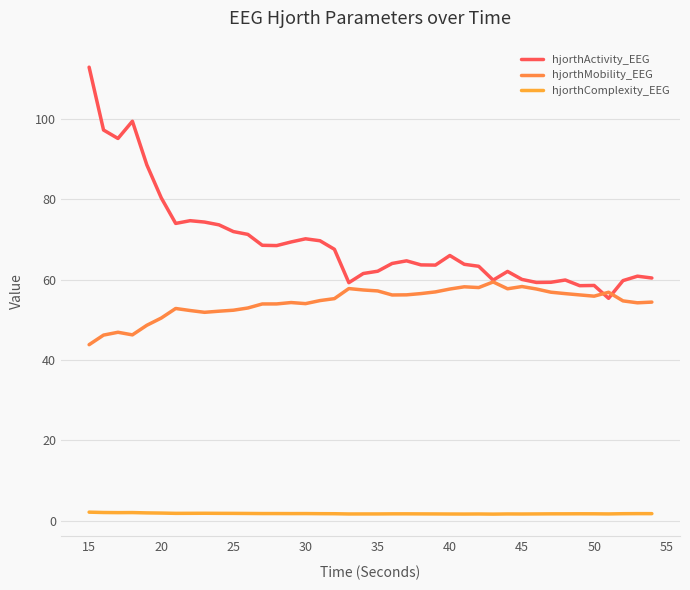

At which category does the chart reach its peak across all series?

15